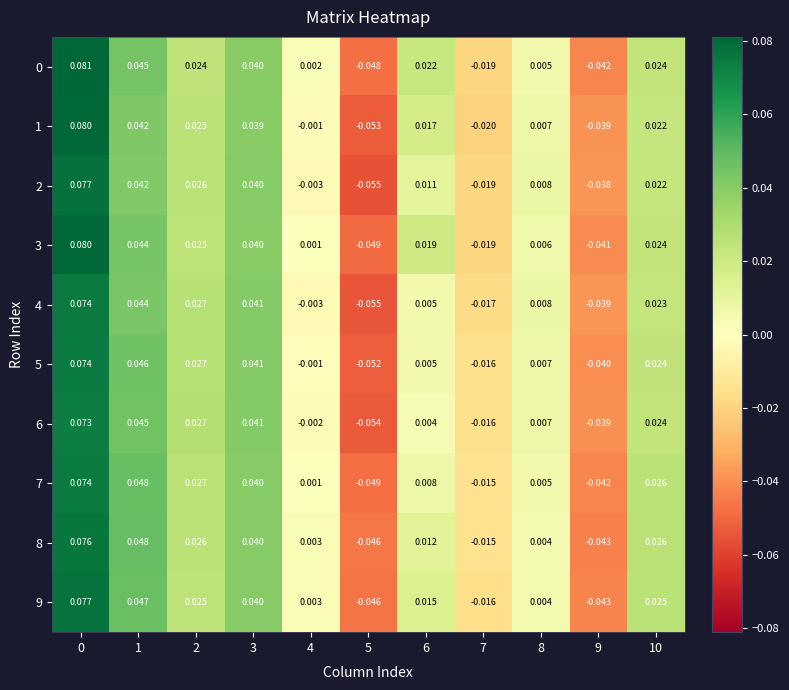

Is the value of 2 at 10 greater than the value of 5 at 3?

No